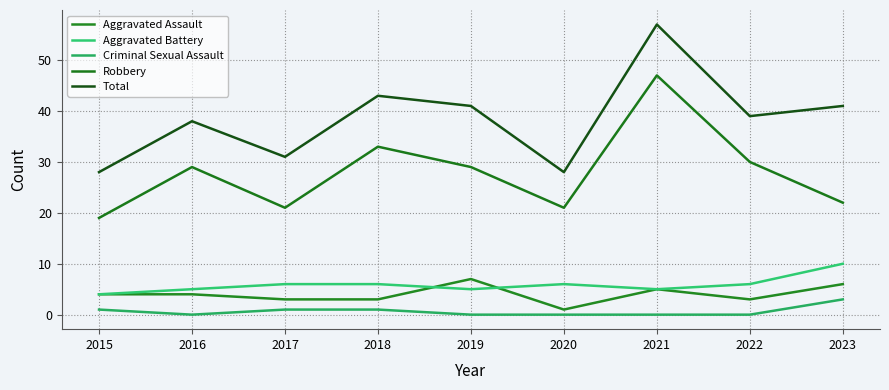

Reading left to right, transcribe all the data shown in this chart.

Aggravated Assault: 4	4	3	3	7	1	5	3	6
Aggravated Battery: 4	5	6	6	5	6	5	6	10
Criminal Sexual Assault: 1	0	1	1	0	0	0	0	3
Robbery: 19	29	21	33	29	21	47	30	22
Total: 28	38	31	43	41	28	57	39	41